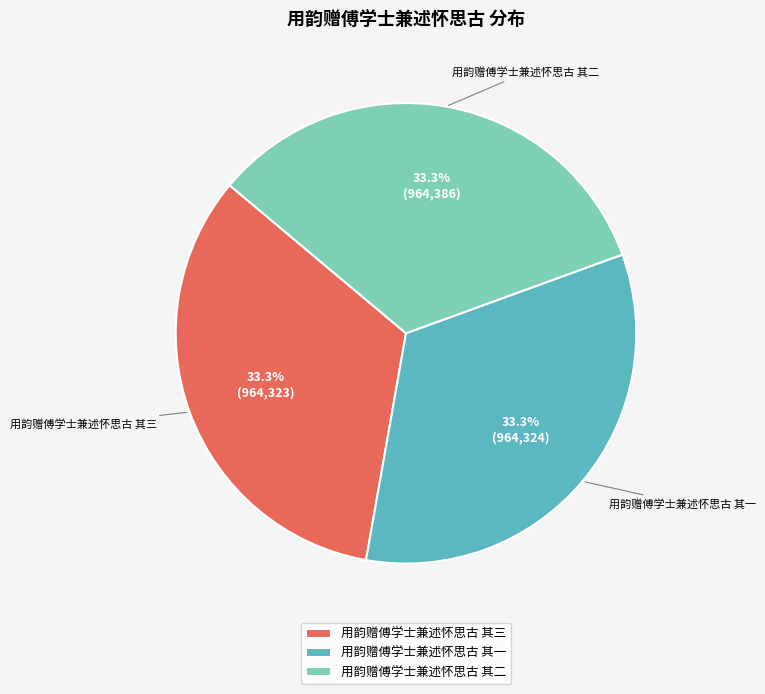

Is 用韵赠傅学士兼述怀思古 其一 the majority of the pie?

No